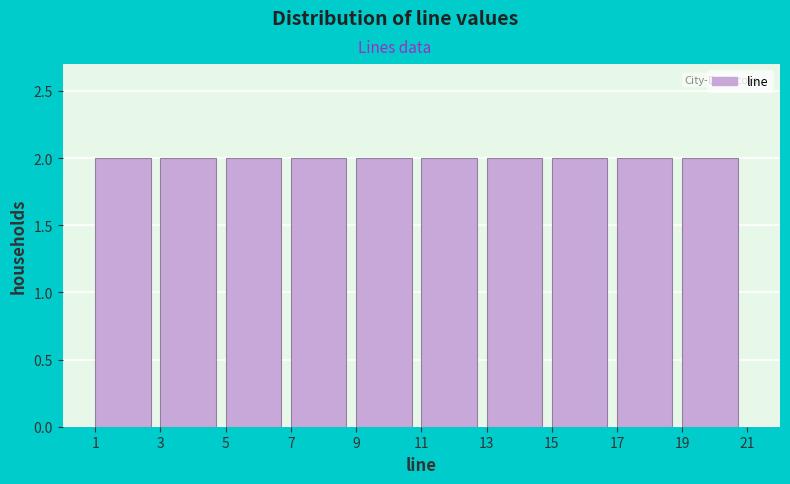

Reading left to right, transcribe this chart: for each bar, give the range it covers on the x-axis and its height. The values are not printed on the chart, so give them approximately, as read against the axis.

1 to 3: 2
3 to 5: 2
5 to 7: 2
7 to 9: 2
9 to 11: 2
11 to 13: 2
13 to 15: 2
15 to 17: 2
17 to 19: 2
19 to 21: 2